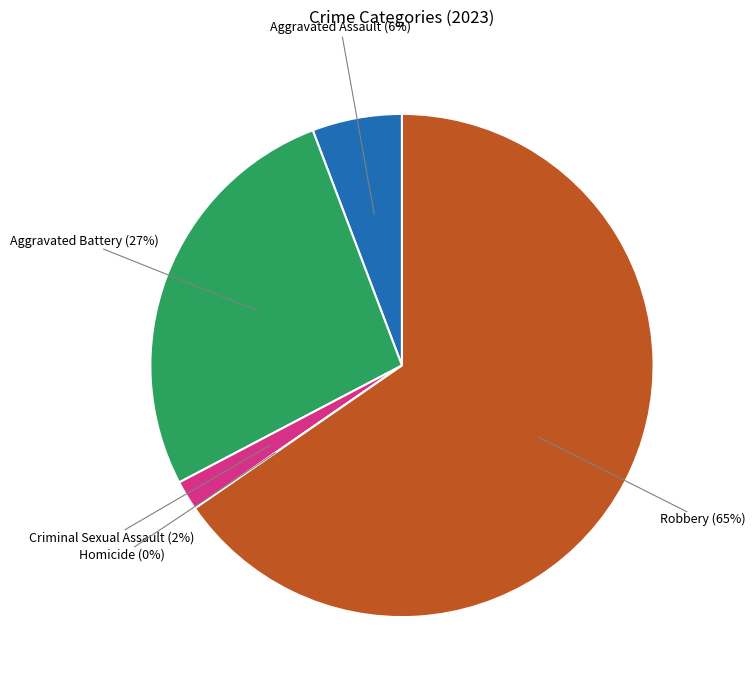

The Robbery slice represents 79% of the pie. True or false?

False